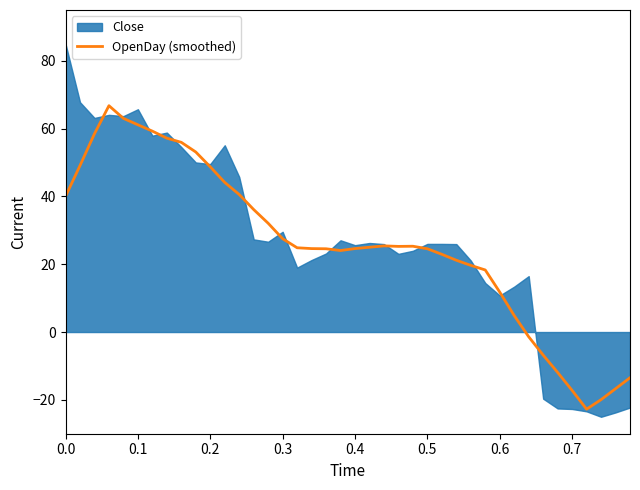

What is the value of the 33rd point from the left?

-1.4